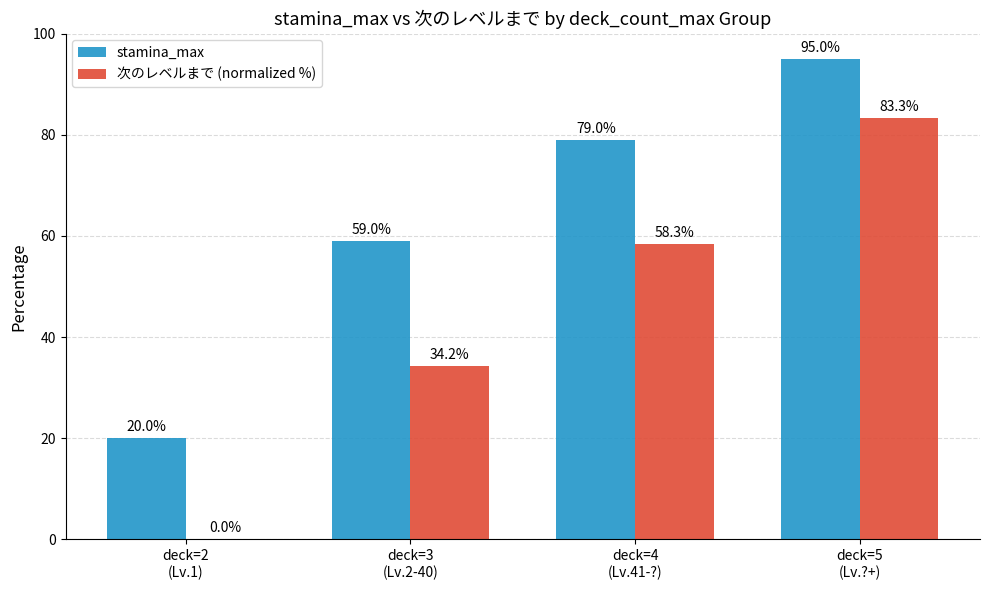

How many stamina_max values are between 59 and 95?

3